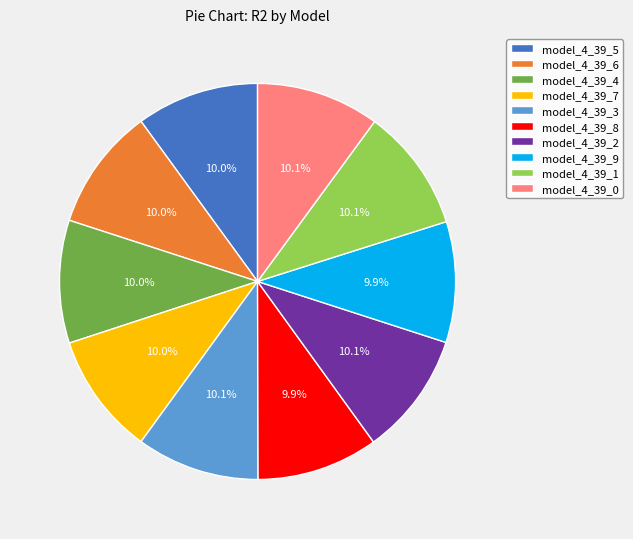

Do model_4_39_4 and model_4_39_9 together represent more than half of the pie?

No